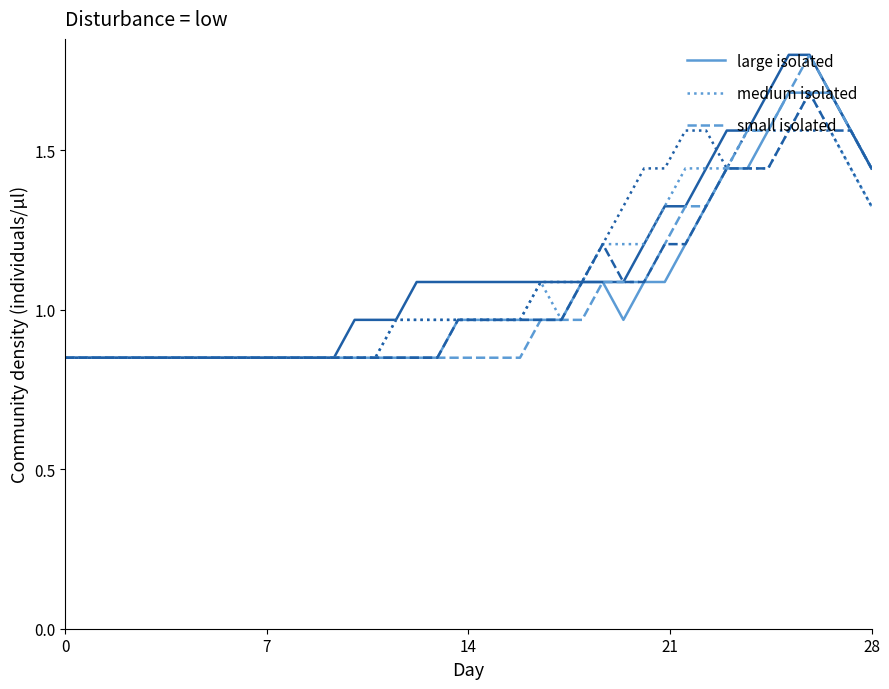

How many lines are shown in the chart?

3